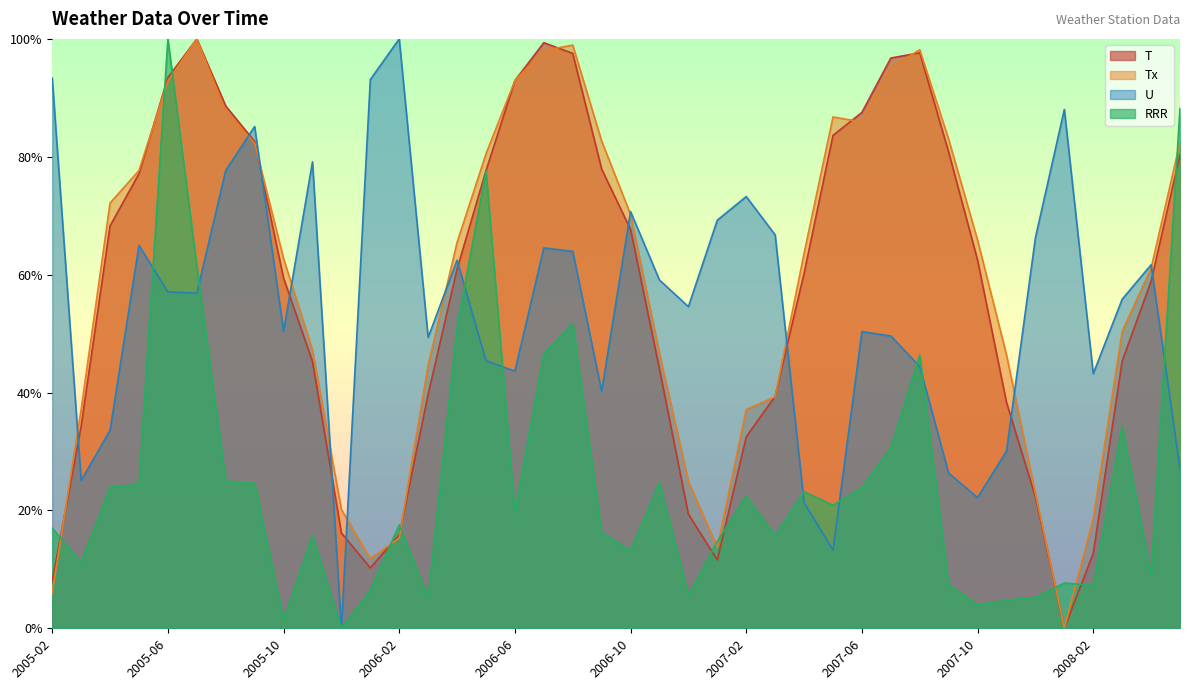

Rank the series by their maximum value, from highest to lowest.

T, Tx, U, RRR